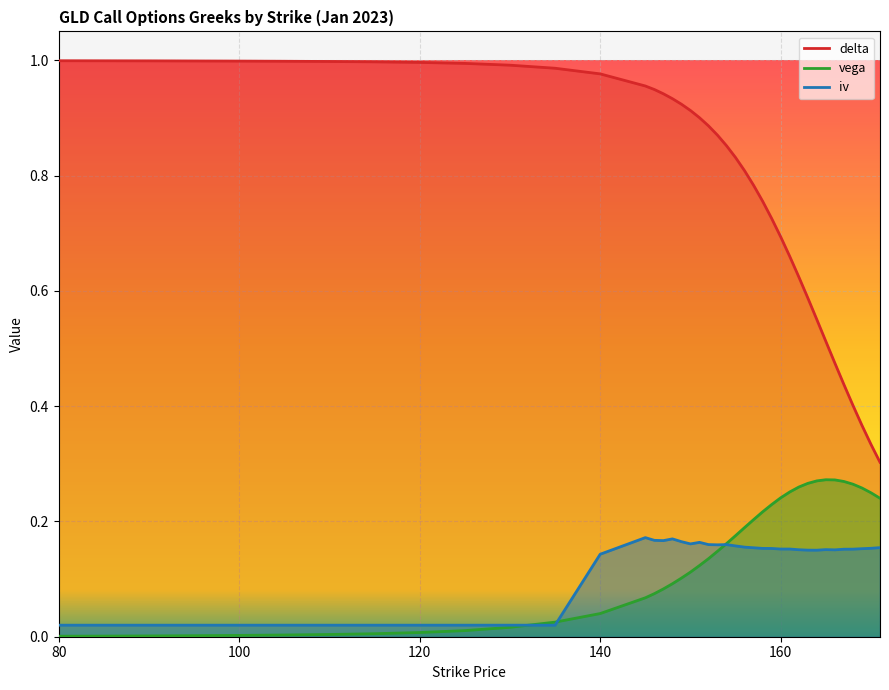

True or false: vega has more than 0 points higher than both neighbors.

True